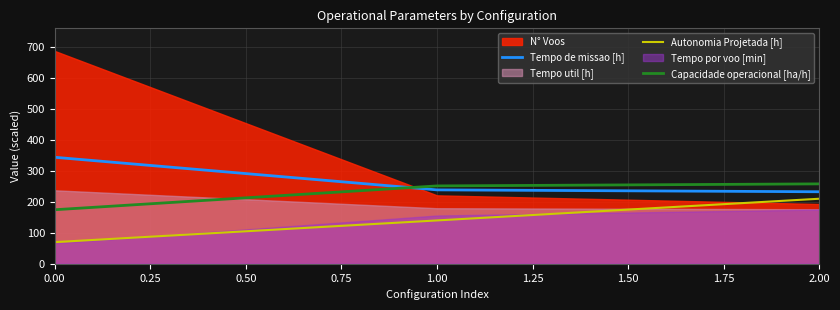

Reading right to left, extract all data points from this chart.

Tempo de missao [h]: 232.6	238.6	343.8
Autonomia Projetada [h]: 210.0	140.0	70.0
Capacidade operacional [ha/h]: 258.0	251.4	174.5